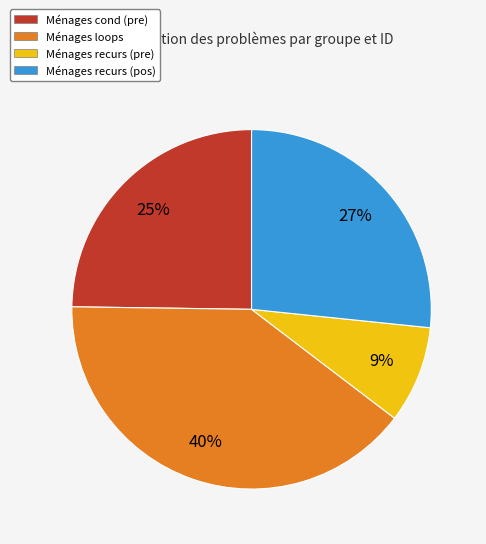

Is there a majority slice in this chart?

No